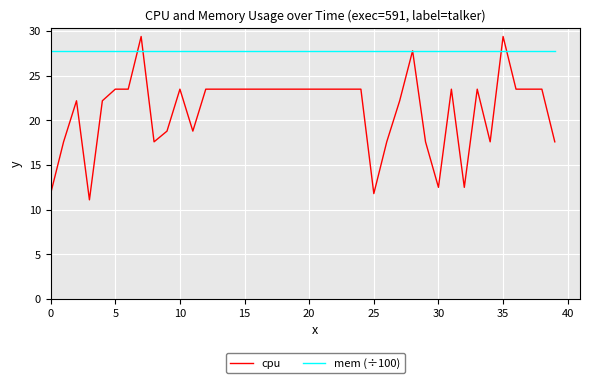

What is the lowest value of the mem (÷100) series?

27.7